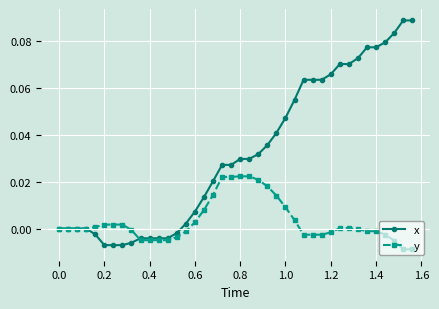

Count the number of categories in the chart.

40